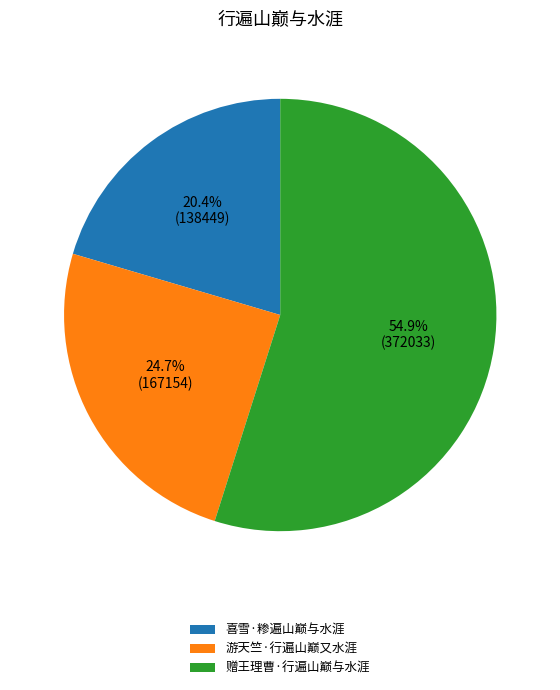

Rank the categories by value from lowest to highest.

喜雪·糁遍山巅与水涯, 游天竺·行遍山巅又水涯, 赠王理曹·行遍山巅与水涯